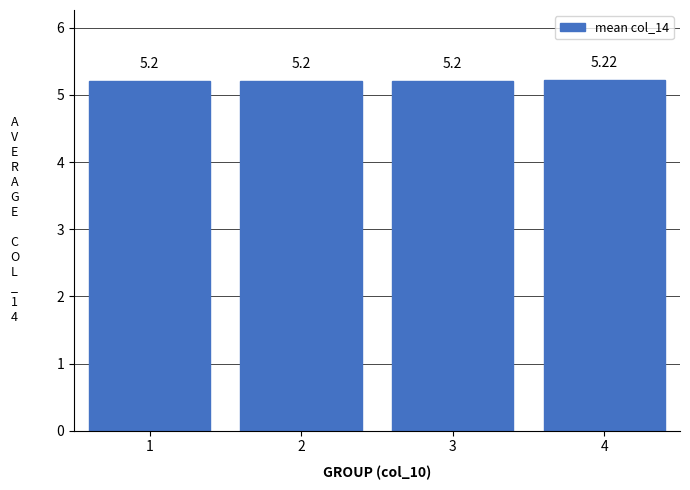

What is the ratio of the value at 1 to the value at 3?

1.0